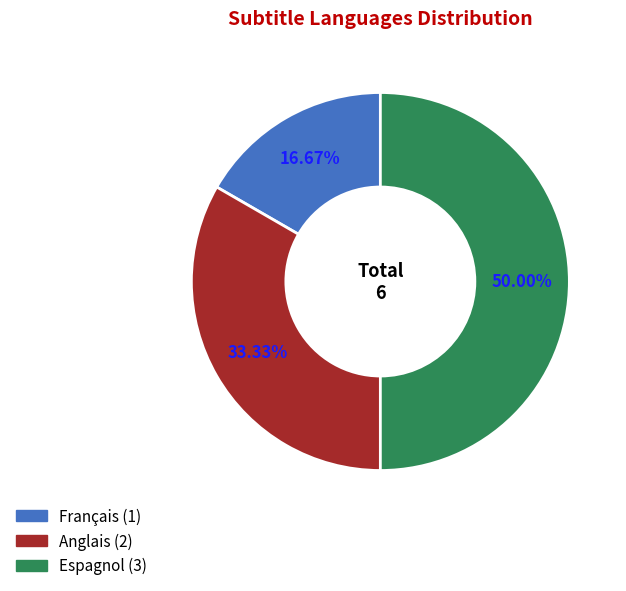

Count the number of slices in the pie.

3